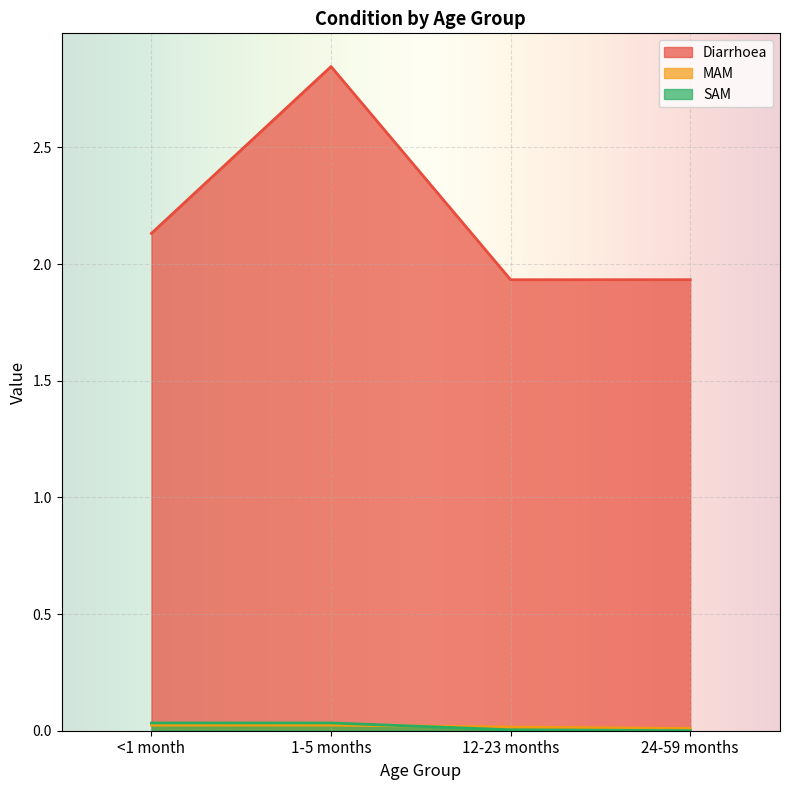

How many data points in Diarrhoea are less than 2?

2